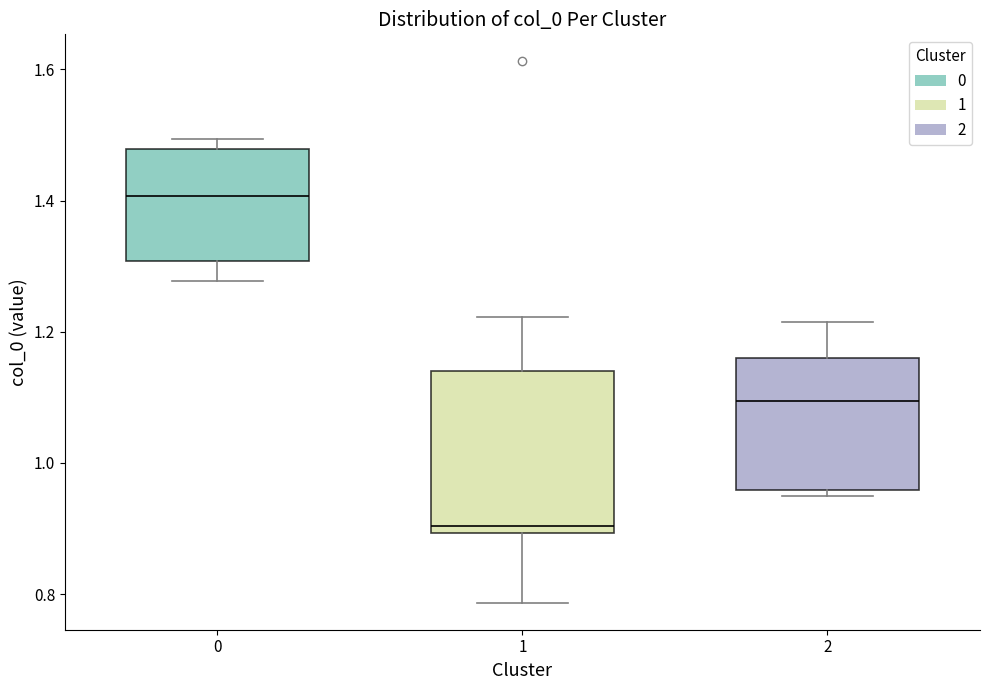

Where is the upper edge of the box at x = 1 on the y-axis? The values are not printed on the chart, so give them approximately, as read against the axis.

1.14